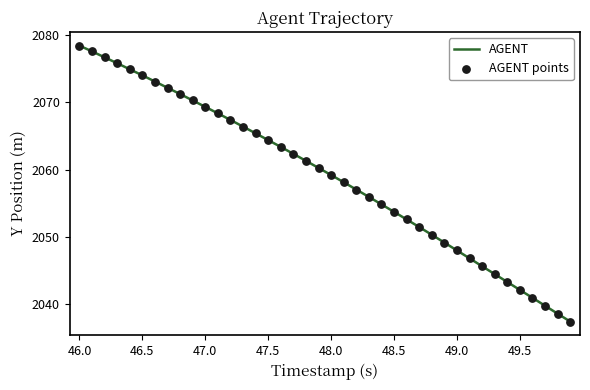

What is the smallest value displayed?

2037.4